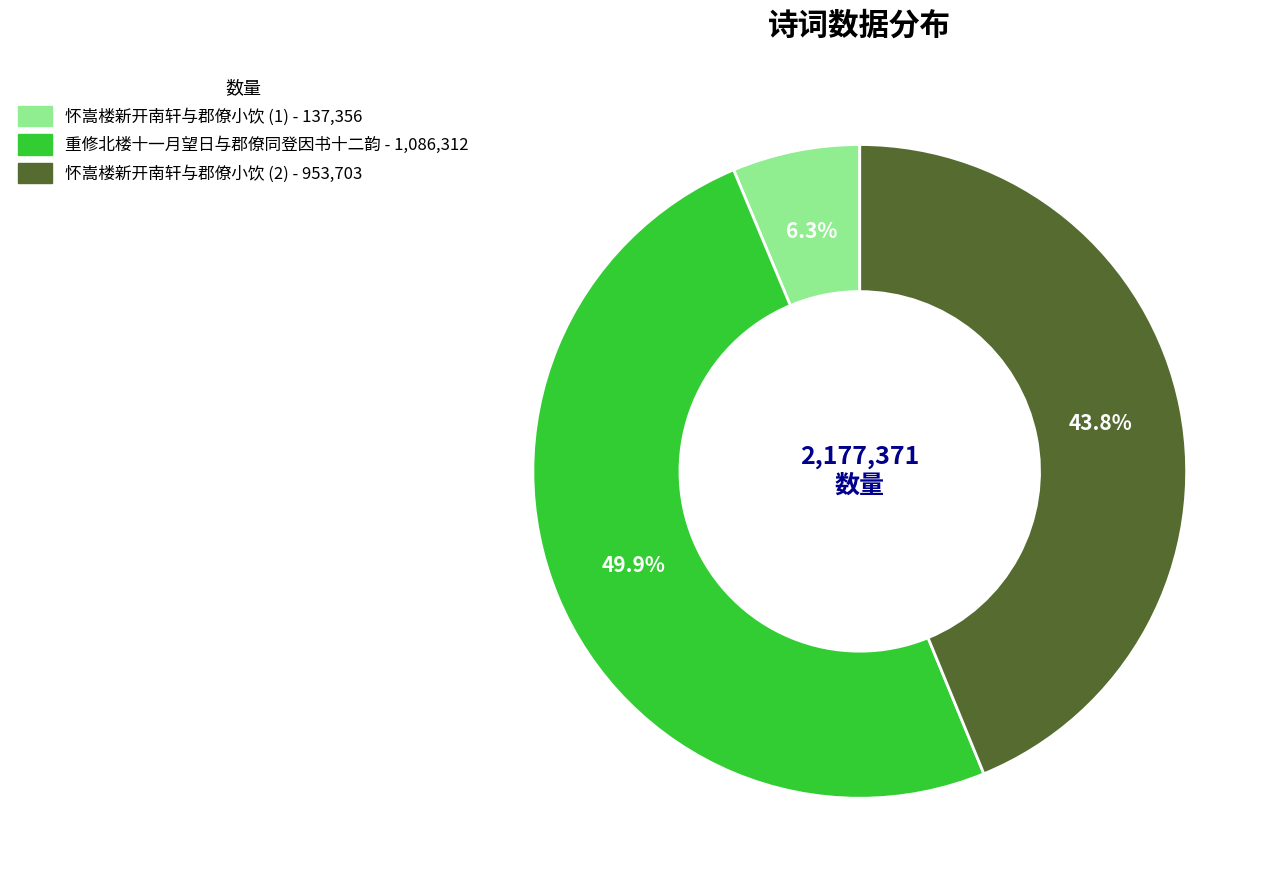

Count the number of slices in the pie.

3